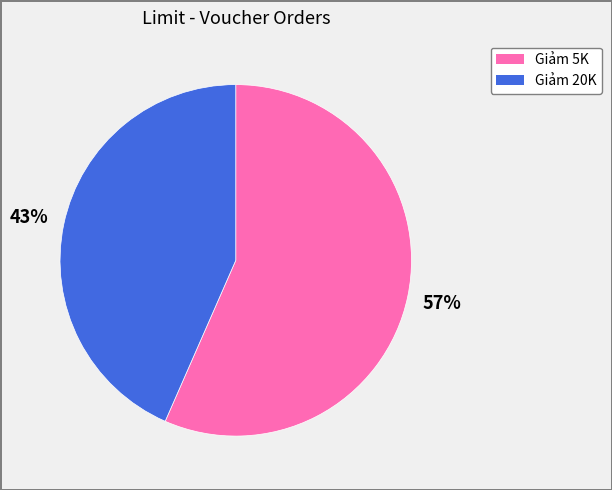

The Giảm 20K slice represents 43% of the pie. True or false?

True